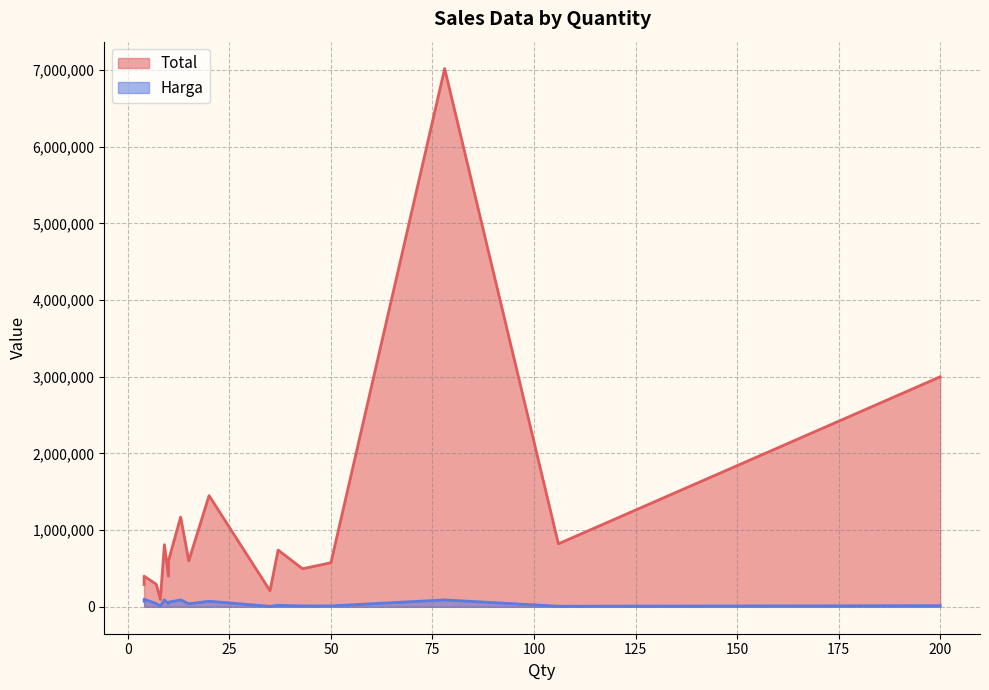

At which category does the chart reach its peak across all series?

78